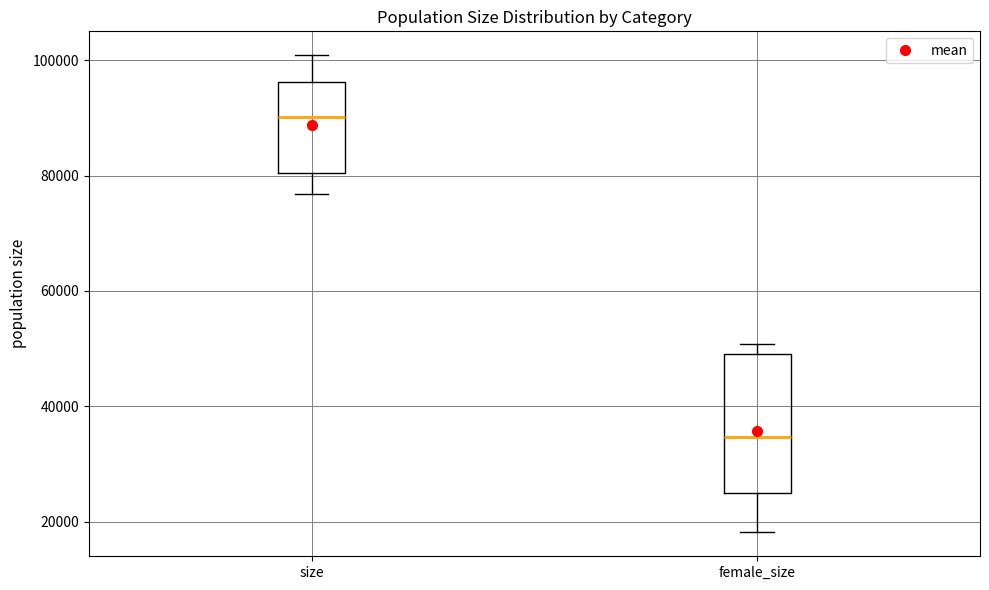

Where does the upper whisker of the box for size end on the y-axis? The values are not printed on the chart, so give them approximately, as read against the axis.

100000